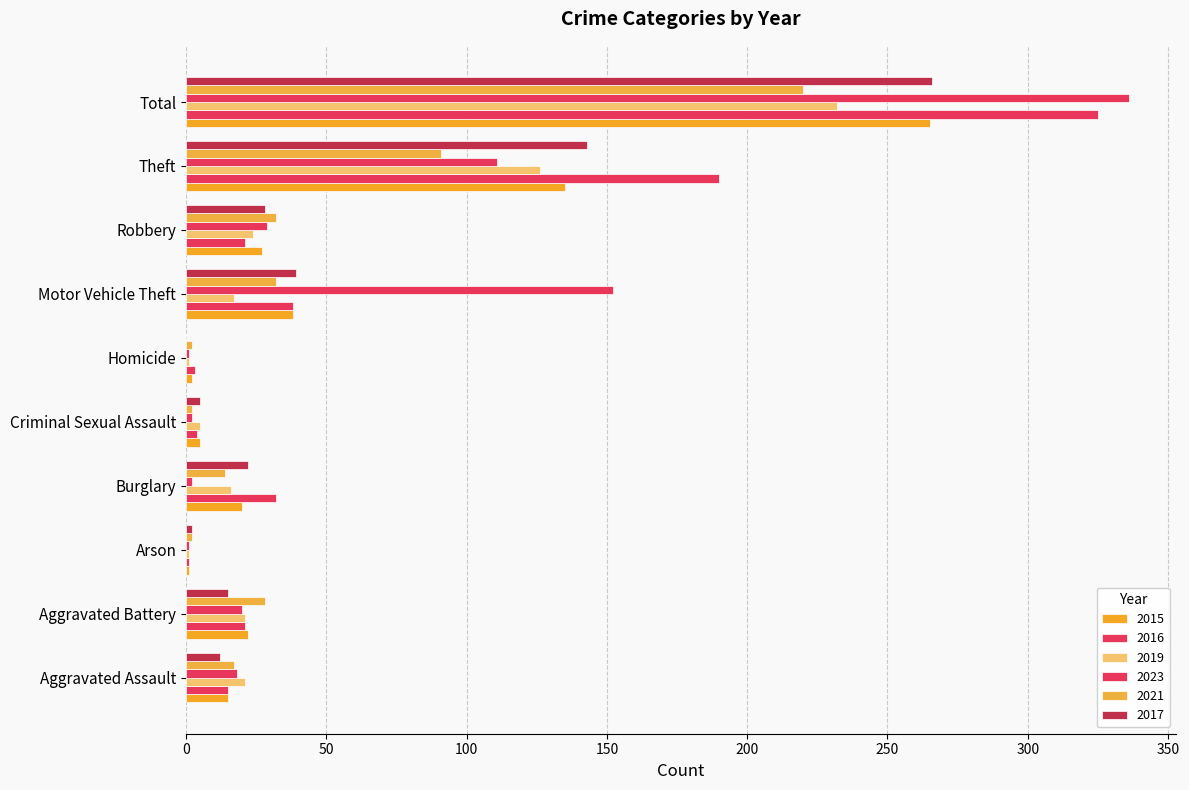

What is the sum of all 2019 values?

464